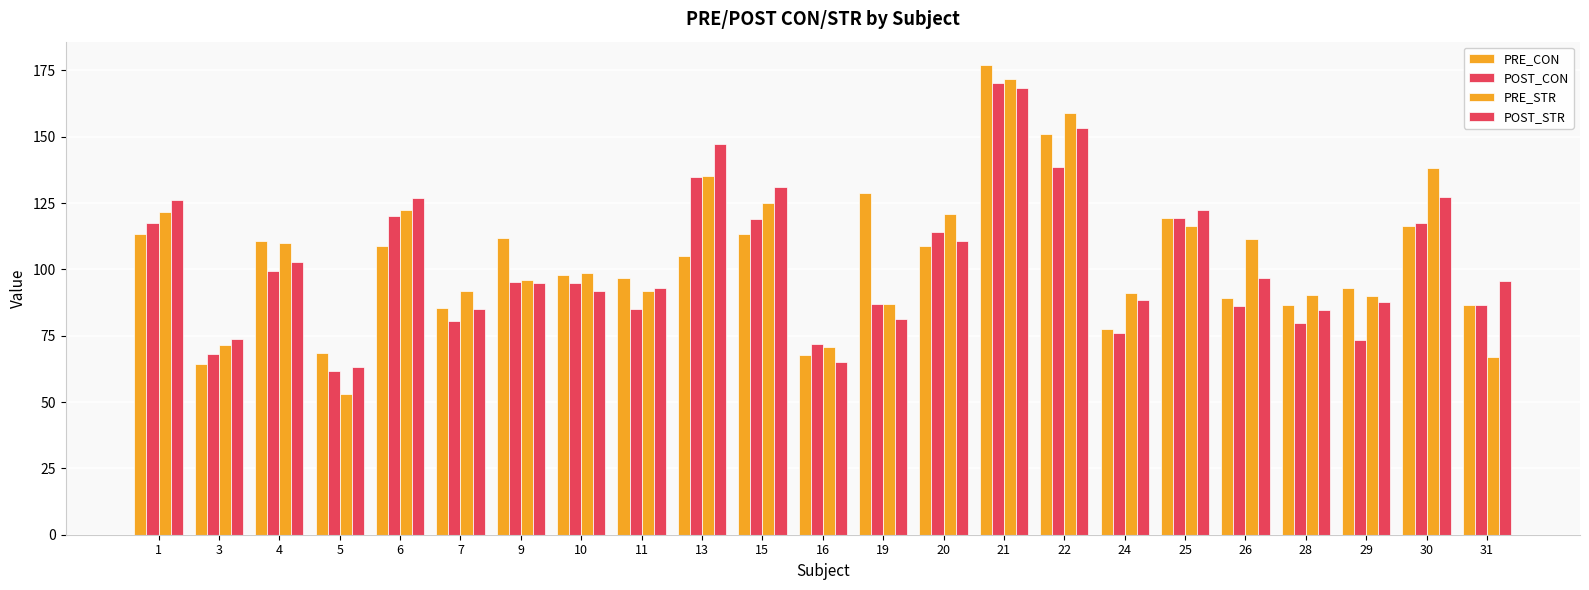

What is the difference between the maximum and minimum values in the PRE_STR series?

118.6